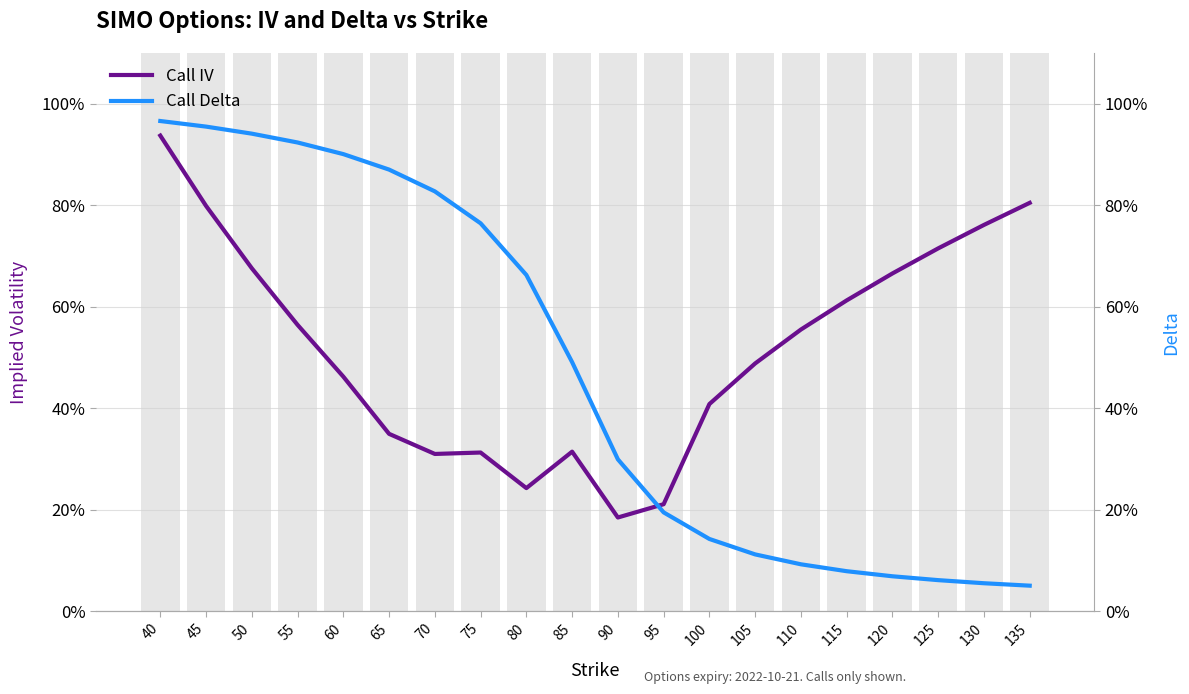

What is the average value of the Call IV series?

0.5